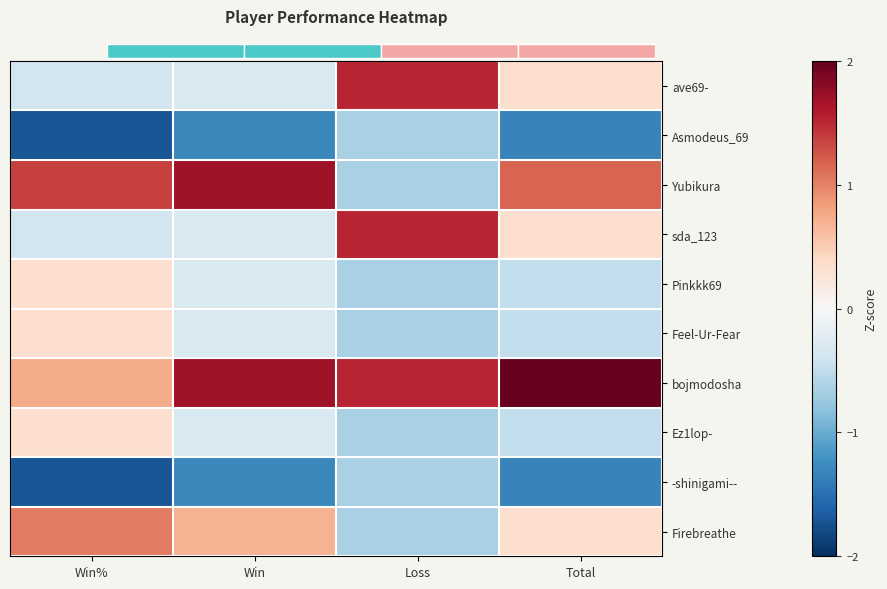

Is the value of Pinkkk69 at Win% greater than the value of Ez1lop- at Win%?

No